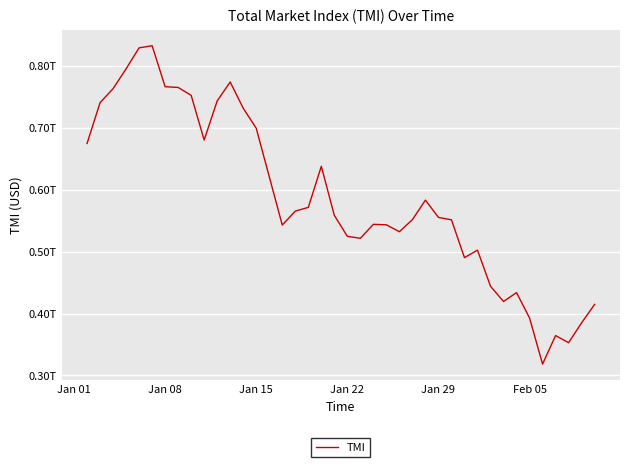

Does the chart have visible grid lines?

Yes